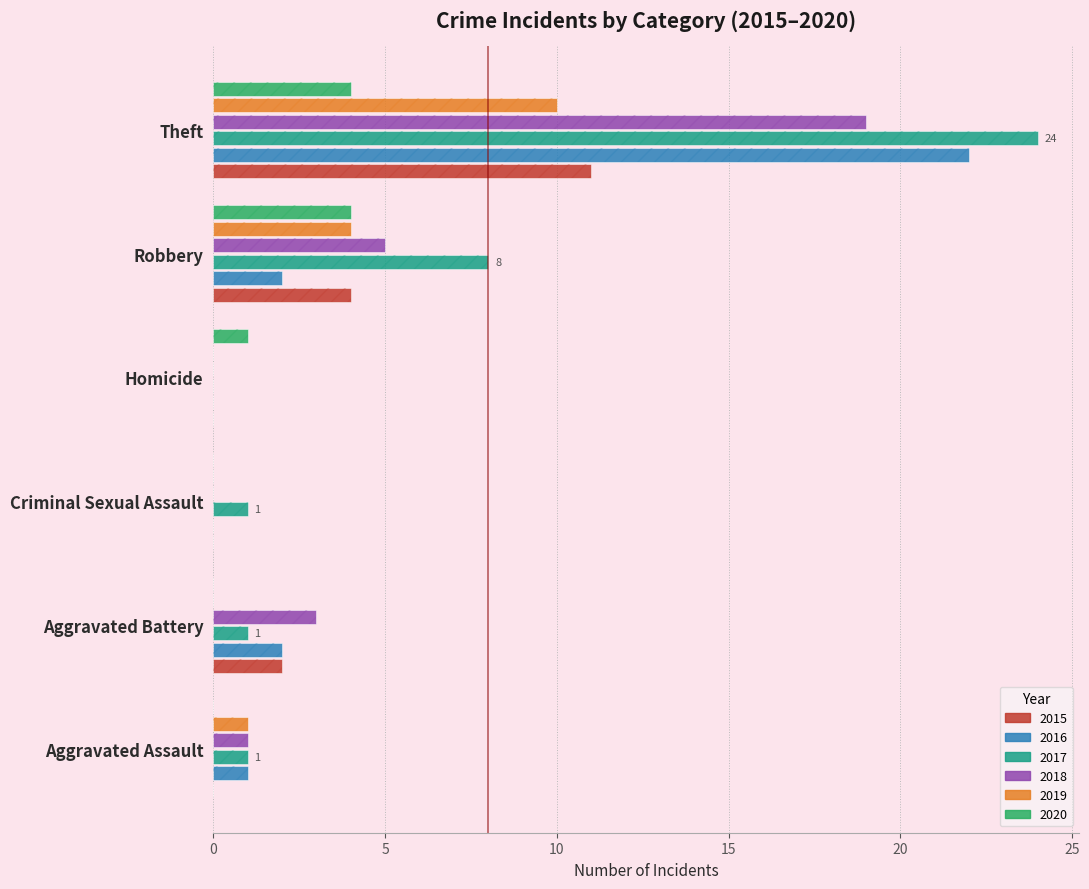

The value of 2018 at Theft is 4. True or false?

False